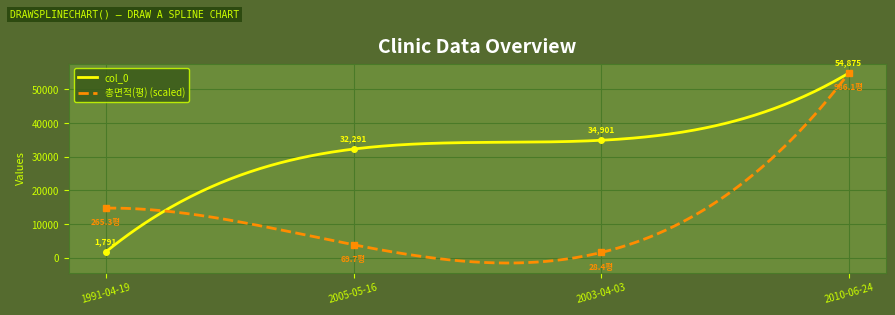

Rank the series by their maximum value, from highest to lowest.

col_0, 총면적(평)